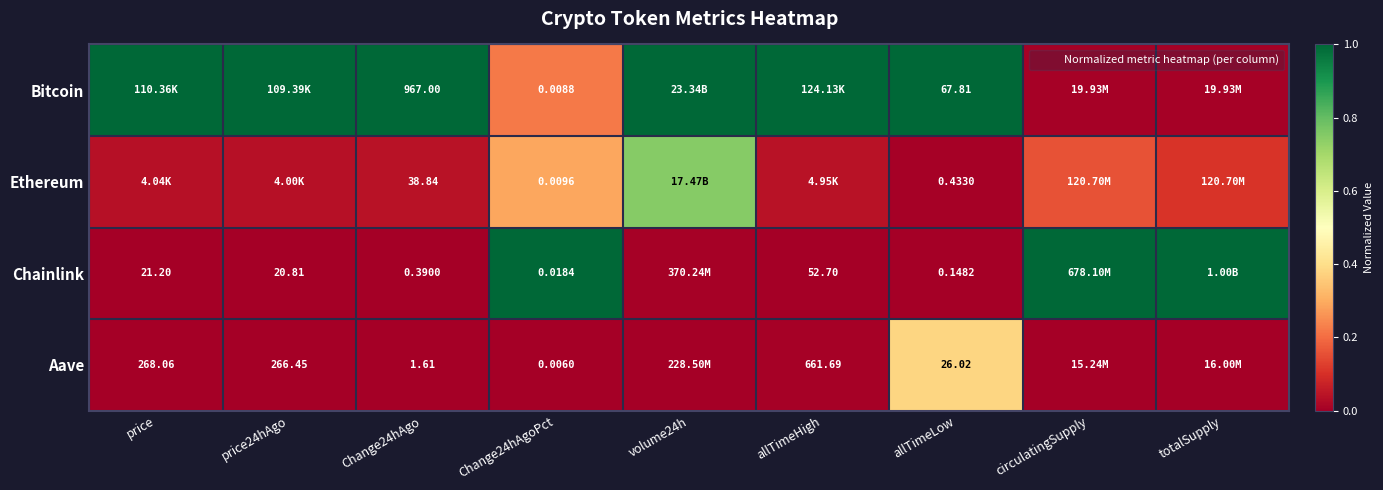

What is the spread (max minus min) of values at price?

1.0